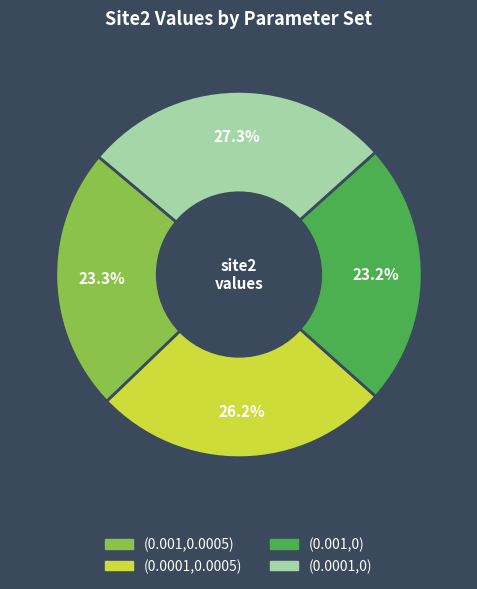

How many segments does this pie chart have?

4